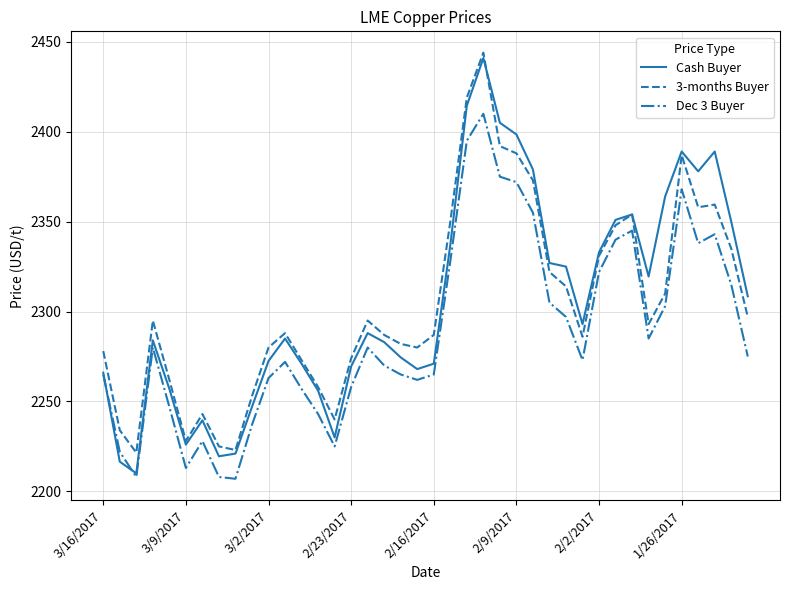

What is the greatest value displayed?

2444.0